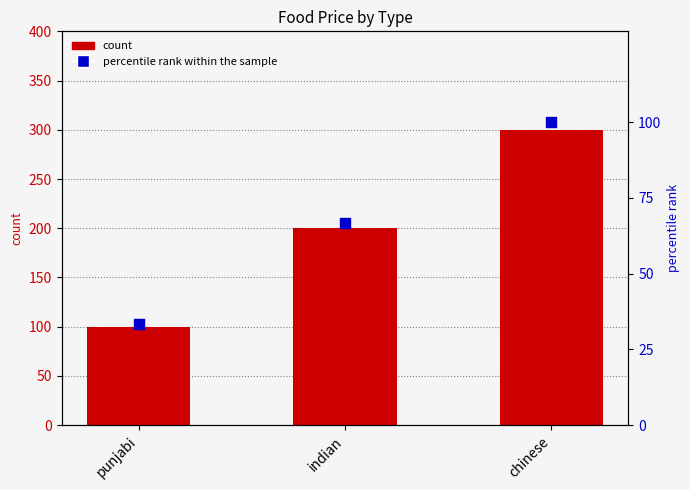

At which category is the sum across all series the highest?

chinese